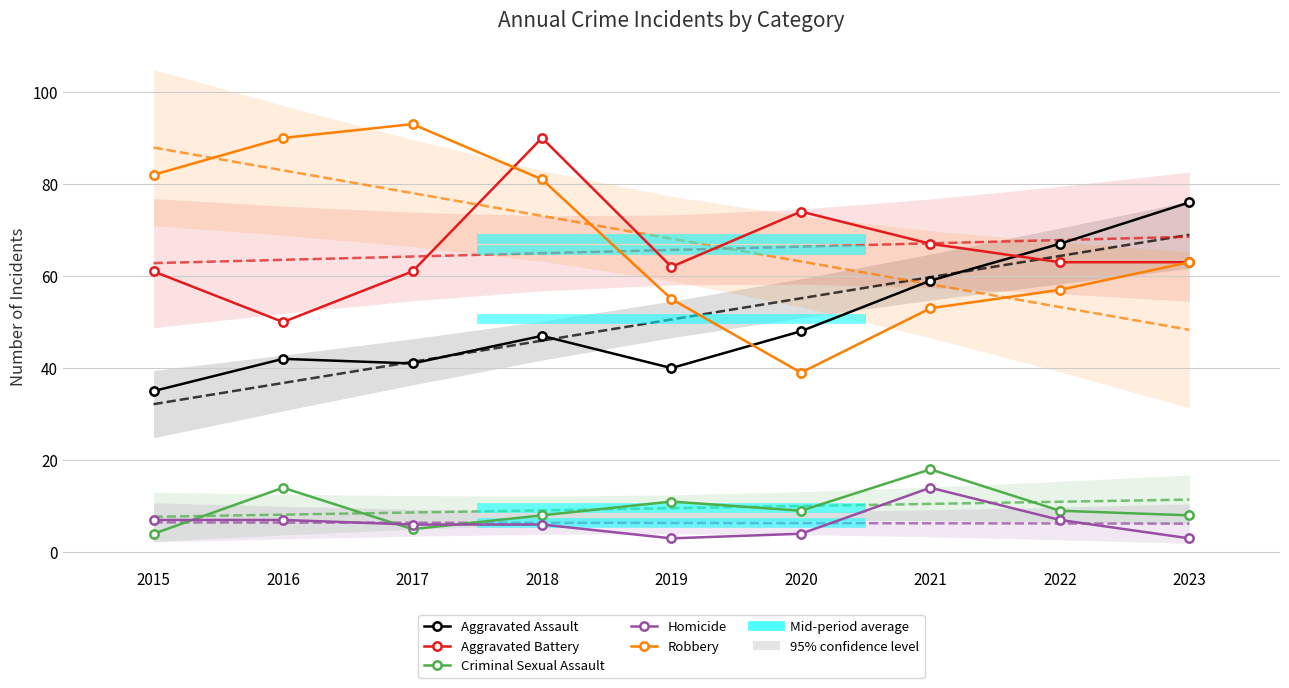

How many data points in Aggravated Assault are above 47?

4